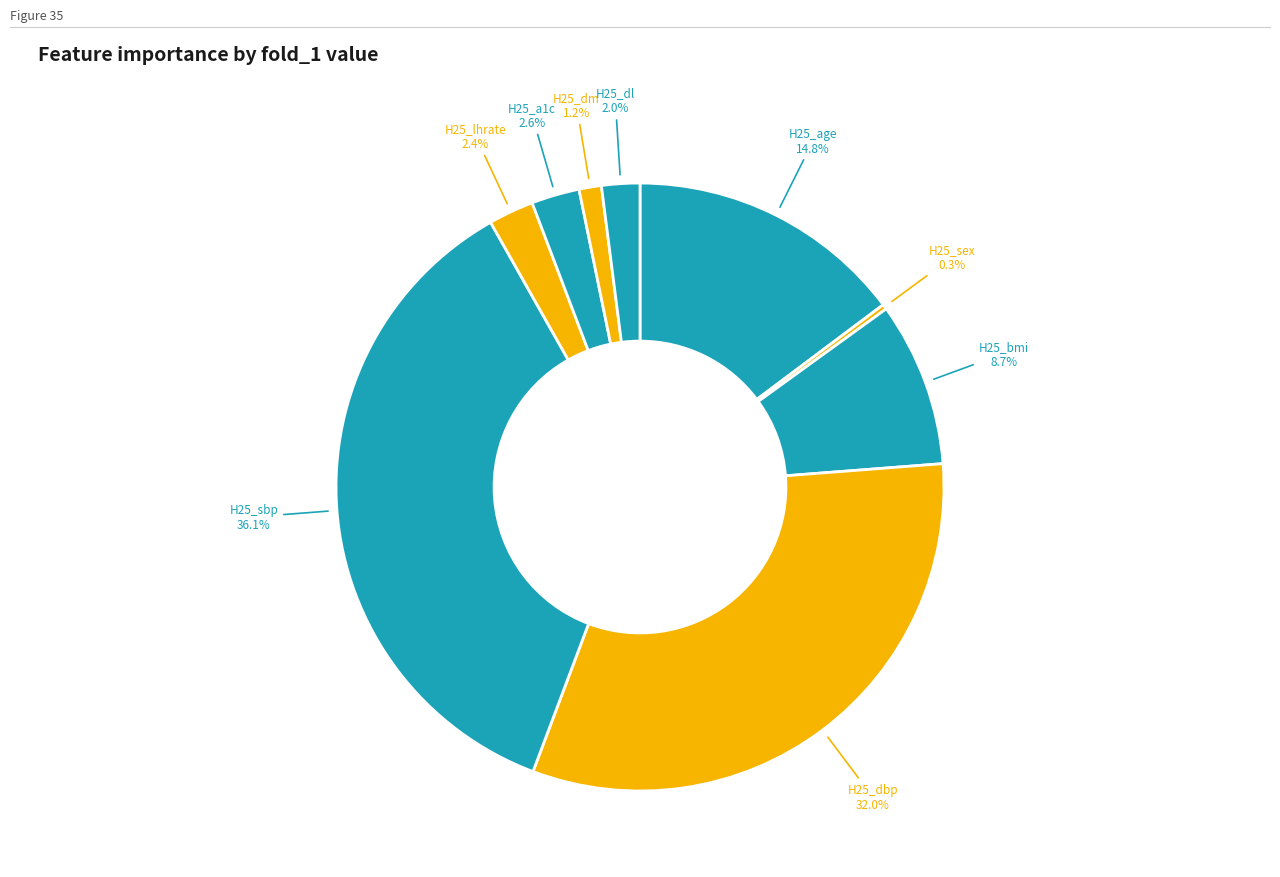

Count the number of slices in the pie.

9